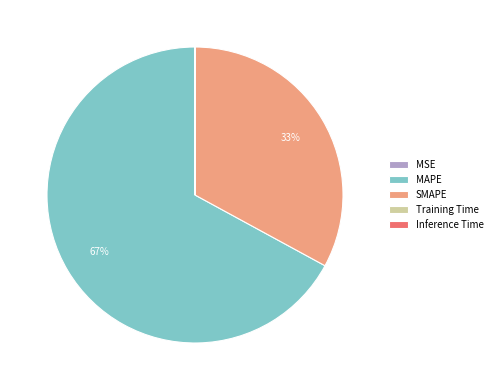

What is the largest slice in the pie chart?

MAPE